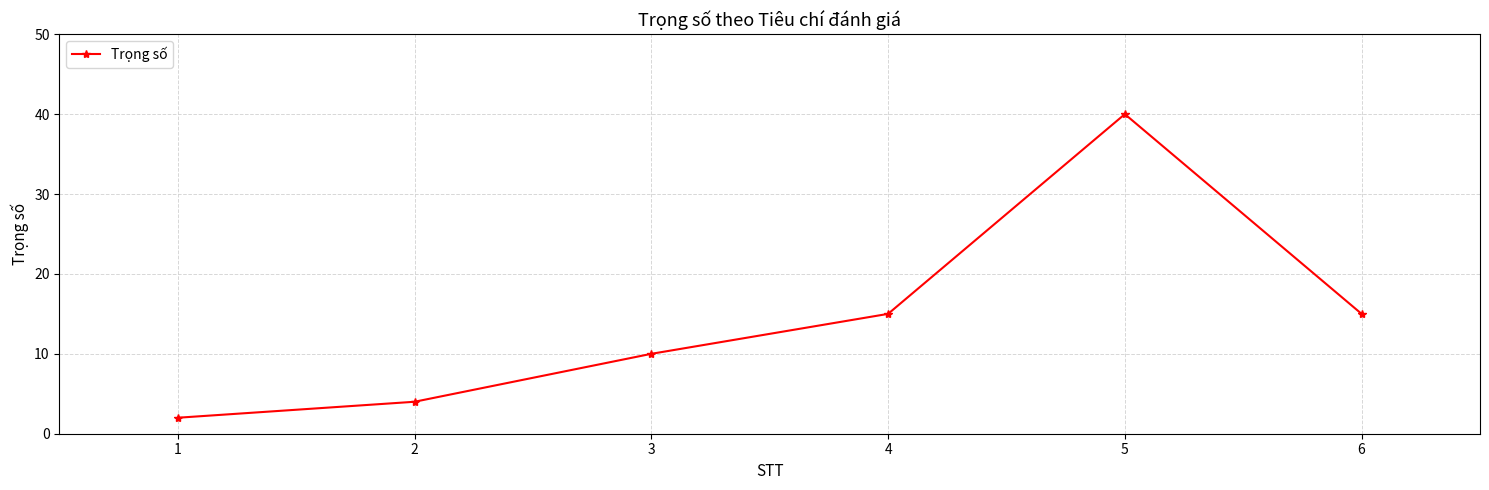

What is the change in value from 1 to 5?

+38